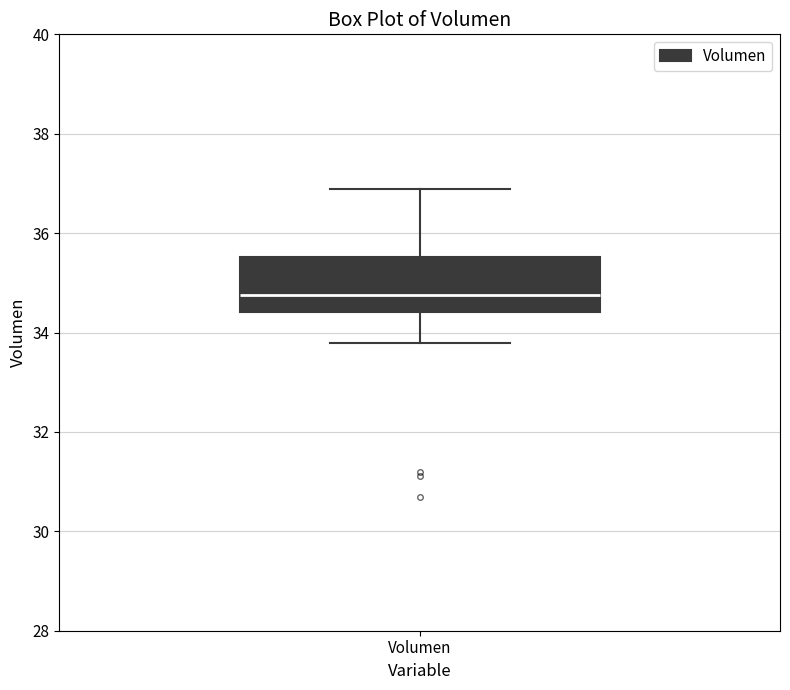

Transcribe this box plot: give where the median line is, the range the box spans, and where the two whiskers end, as read against the y-axis. The values are not printed on the chart, so give them approximately, as read against the axis.

median 34.8, box 34.4 to 35.6, whiskers 33.8 to 36.8